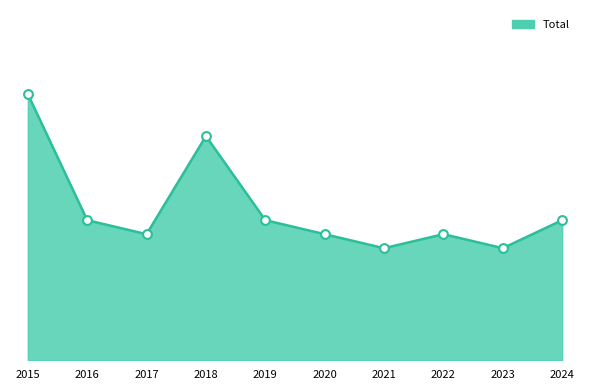

Is this an area chart (filled region under the line)?

Yes